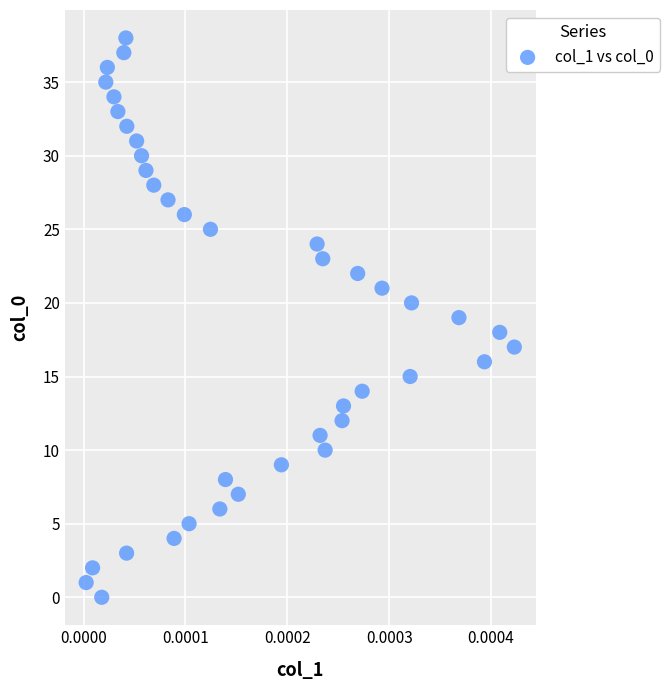

What is the range of Y values (max minus min)?

38